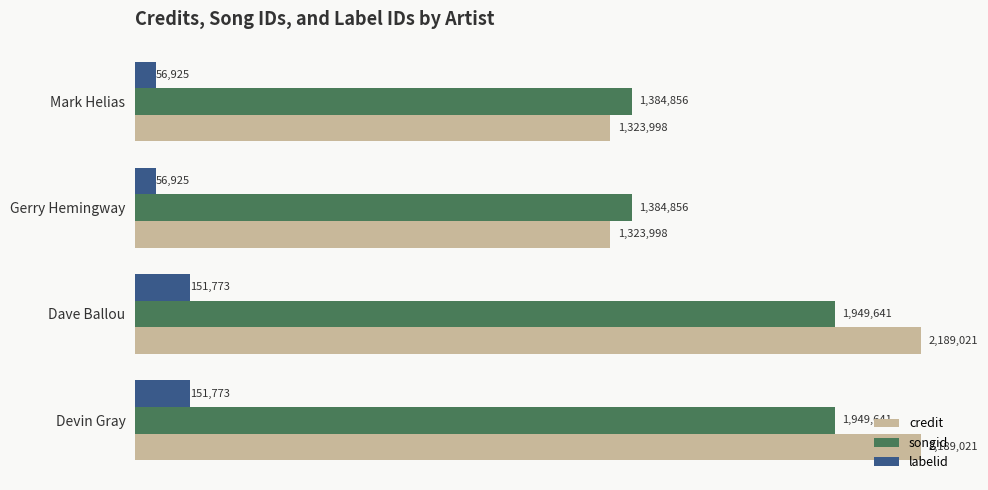

Reading left to right, what are all the values shown in this chart?

credit: 1323998	1323998	2189021	2189021
songid: 1384856	1384856	1949641	1949641
labelid: 56925	56925	151773	151773